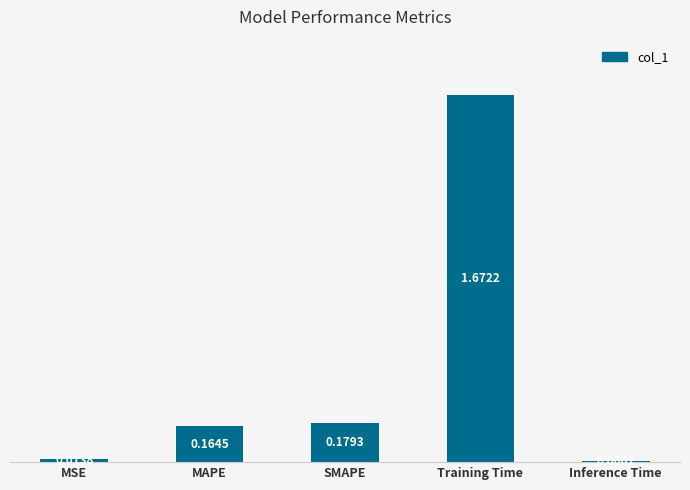

What is the sum of all values?

2.0